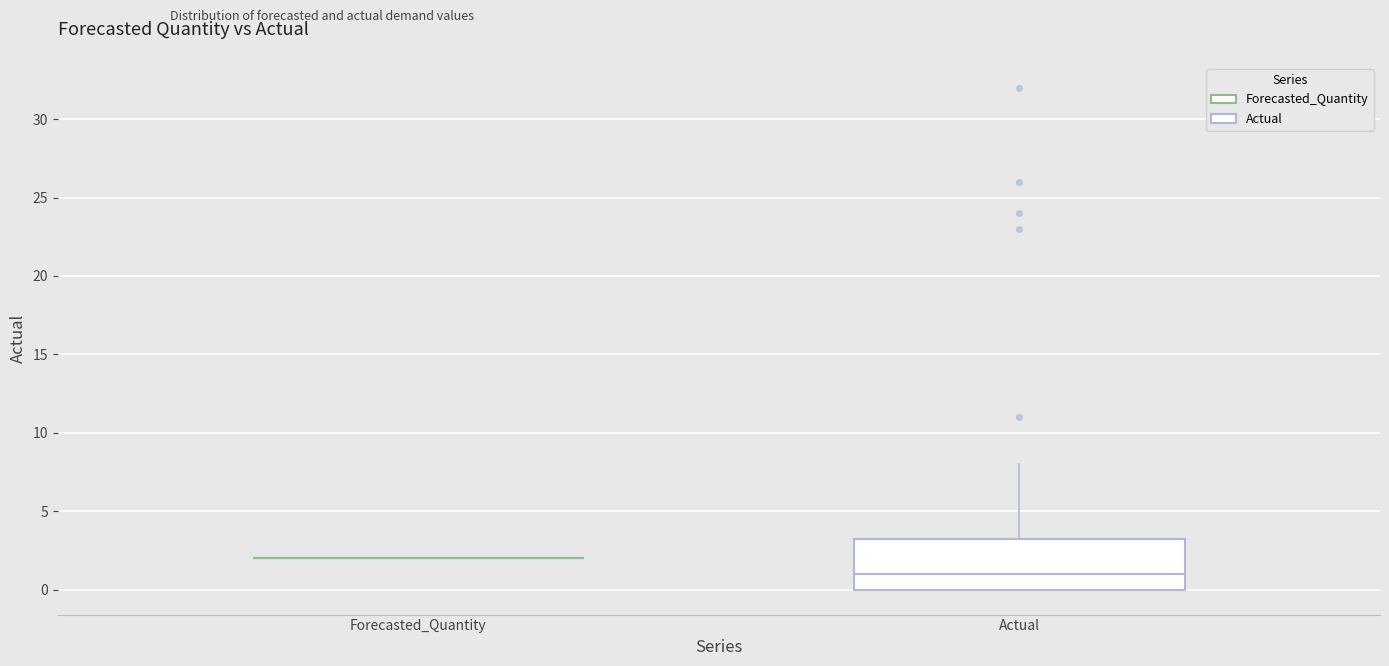

Reading left to right, read every box against the y-axis: the position of its median line, the range the box covers, and the ends of its whiskers. The values are not printed on the chart, so give them approximately, as read against the axis.

Forecasted_Quantity: box collapsed to a line at 2.0, whiskers 2.0 to 2.0
Actual: median 1.0, box 0.0 to 3.5, whiskers 0.0 to 8.0